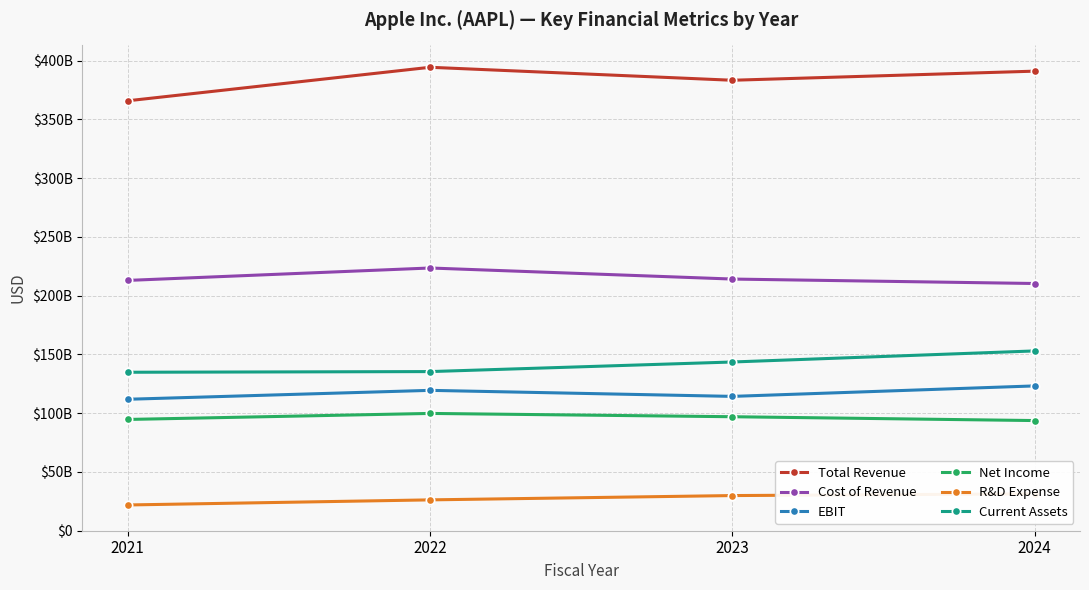

List the series in order of their peak value, lowest first.

R&D Expense, Net Income, EBIT, Current Assets, Cost of Revenue, Total Revenue